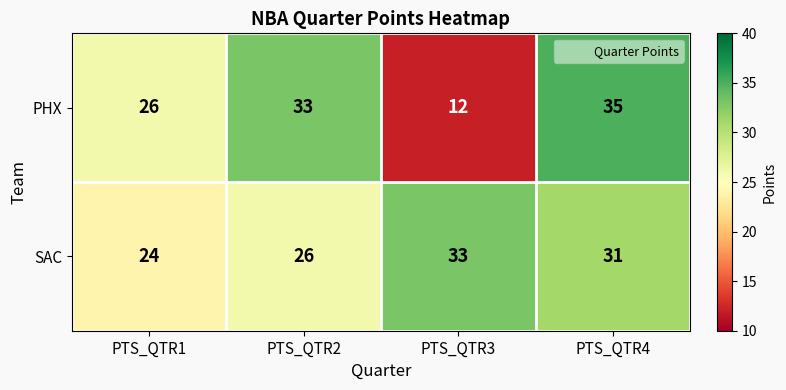

At how many categories does at least one series exceed 34?

1